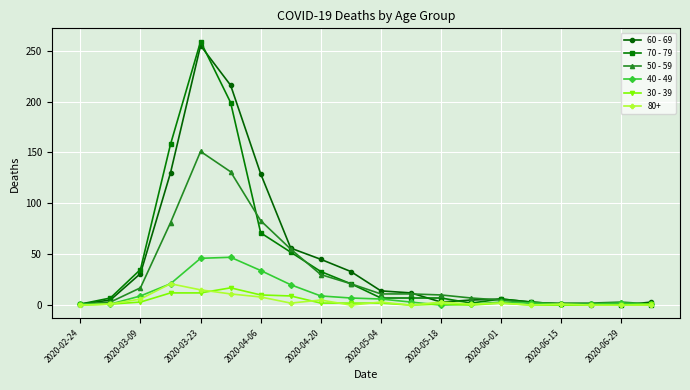

True or false: 30 - 39 has more than 0 points higher than both neighbors.

True